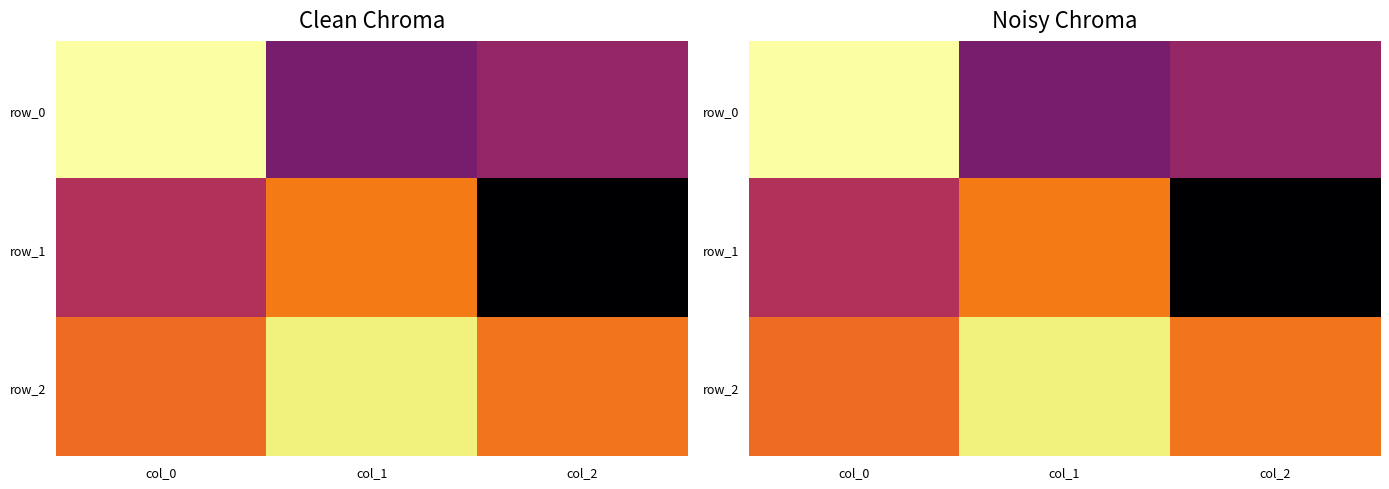

What is the difference between the maximum and minimum values in the row_0 series?

1.2